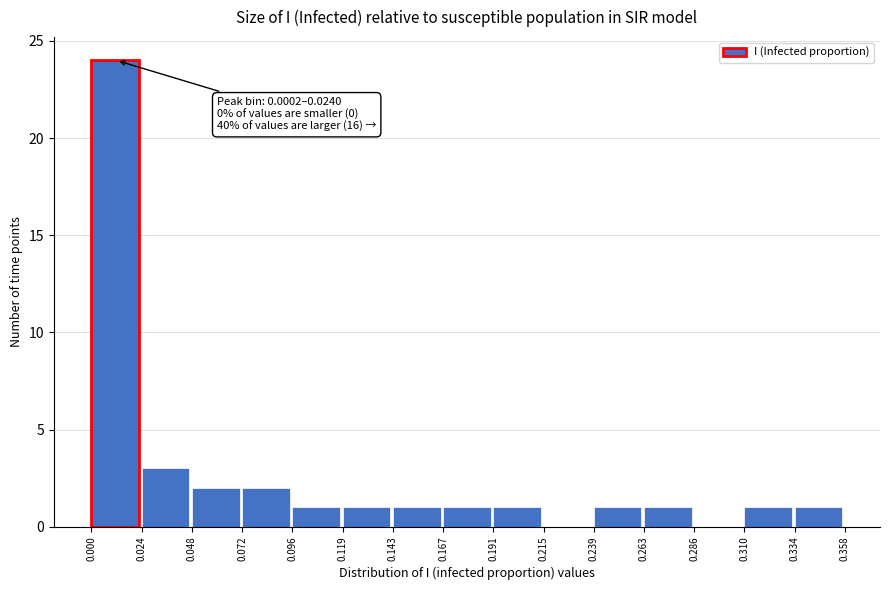

Which range on the x-axis has the tallest bar?

0.000 to 0.024